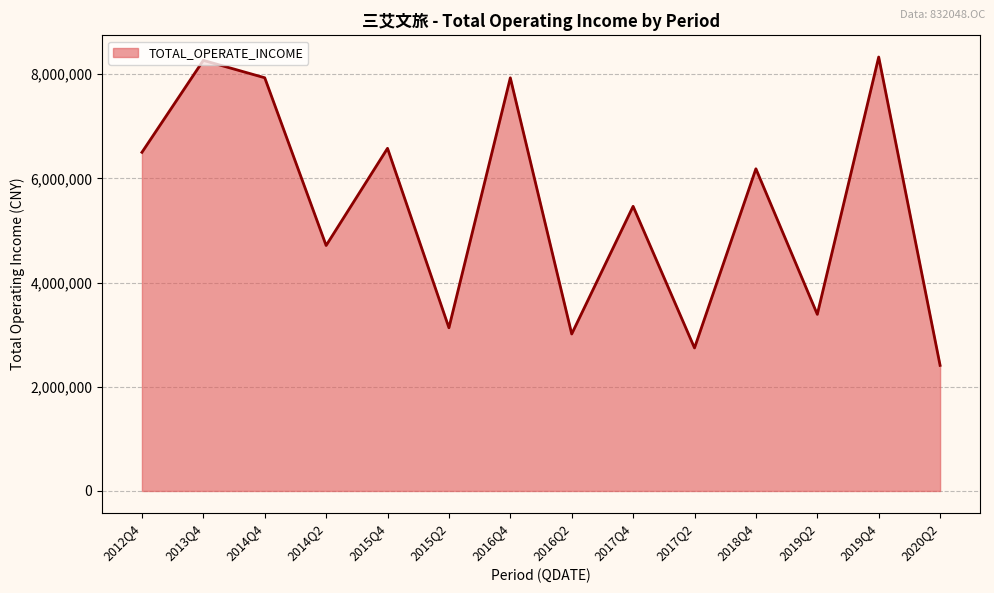

Where is the first local maximum?

2013Q4